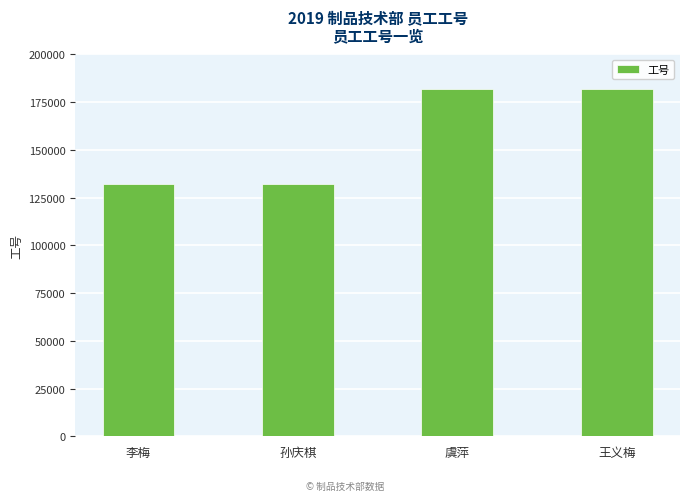

At which label is the value closest to 157007?

孙庆棋